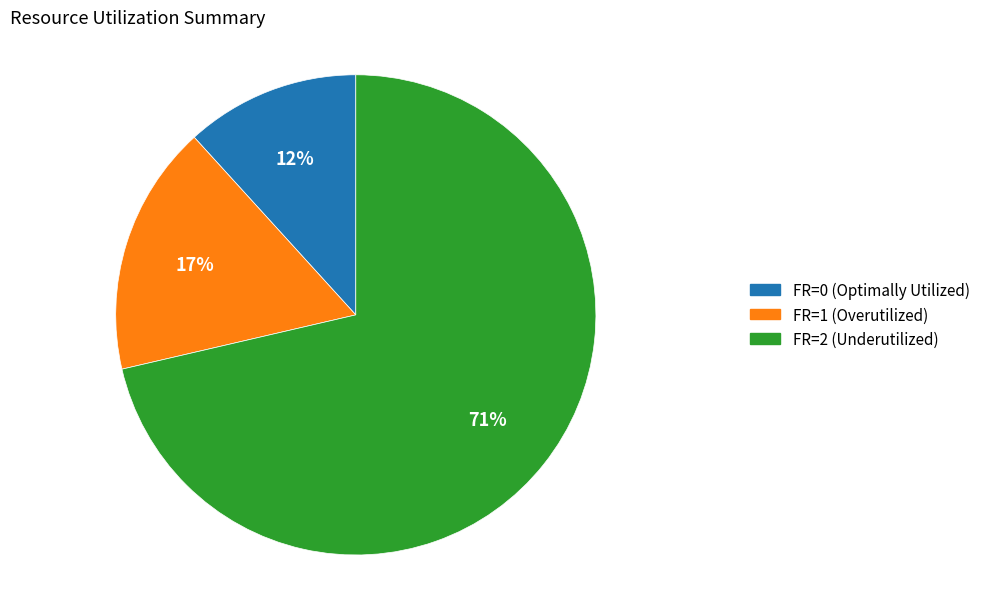

Is there any slice that represents more than half of the pie?

Yes